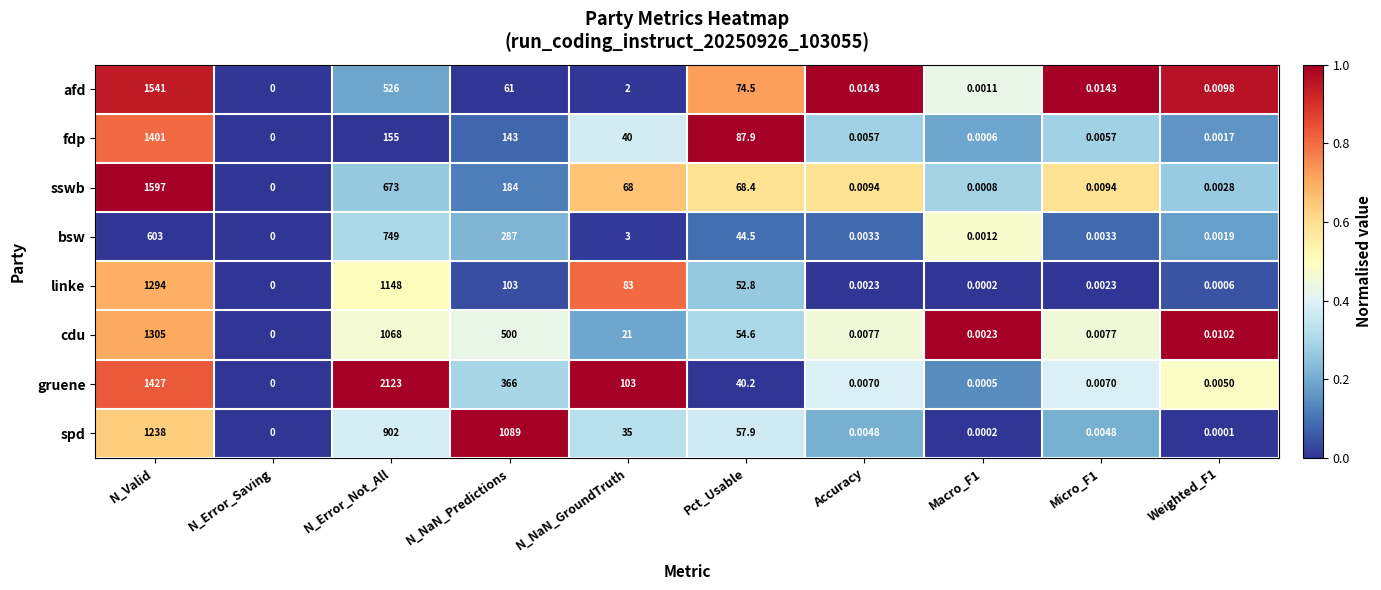

Which series has the largest range (max minus min)?

gruene